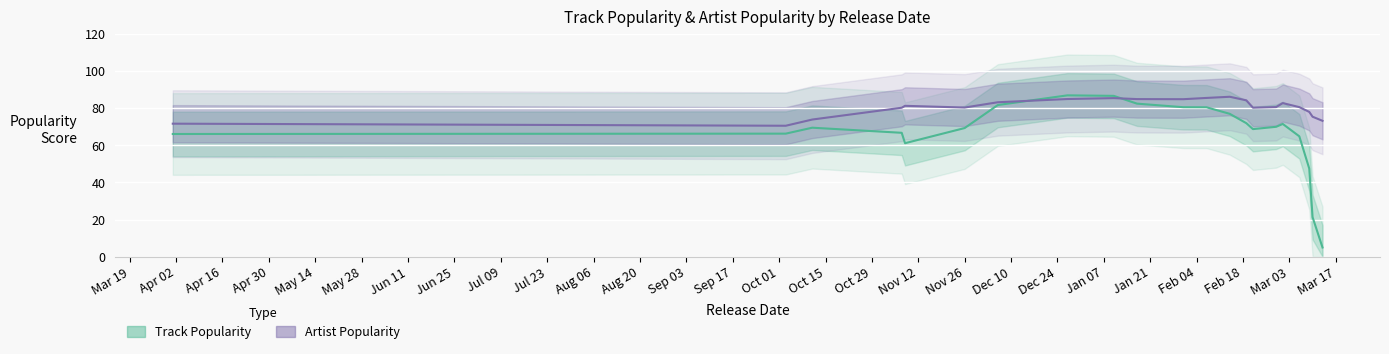

True or false: Artist Popularity has more than 2 interior local peaks.

True